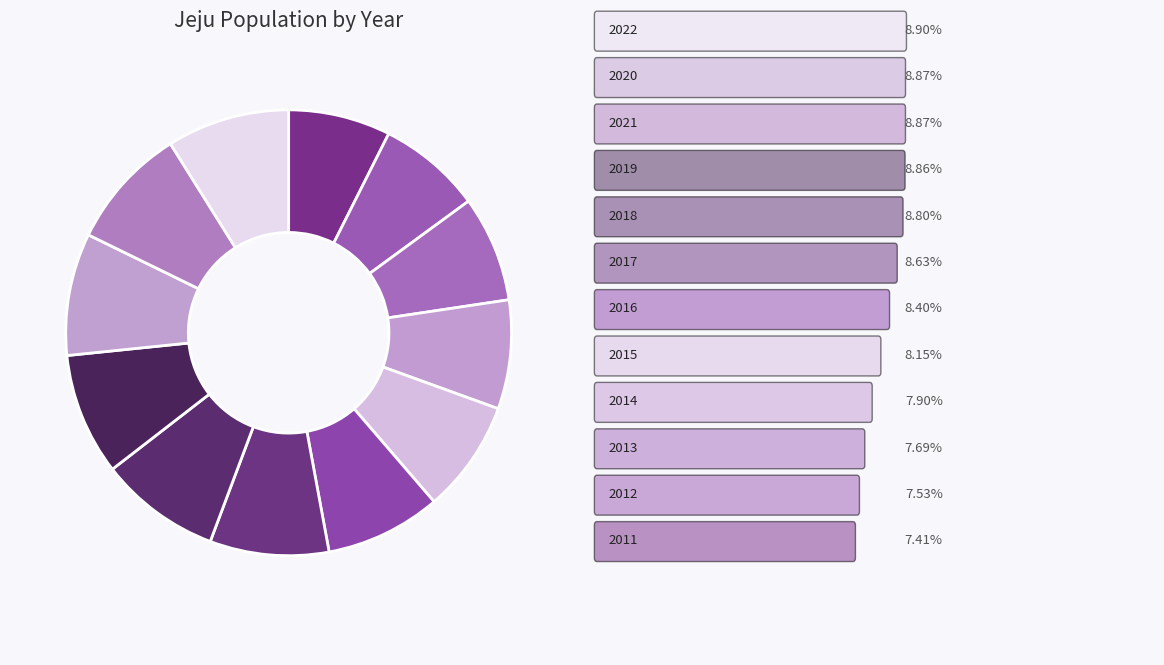

To the nearest percent, what is the difference between the largest and smallest slice percentages?

1%